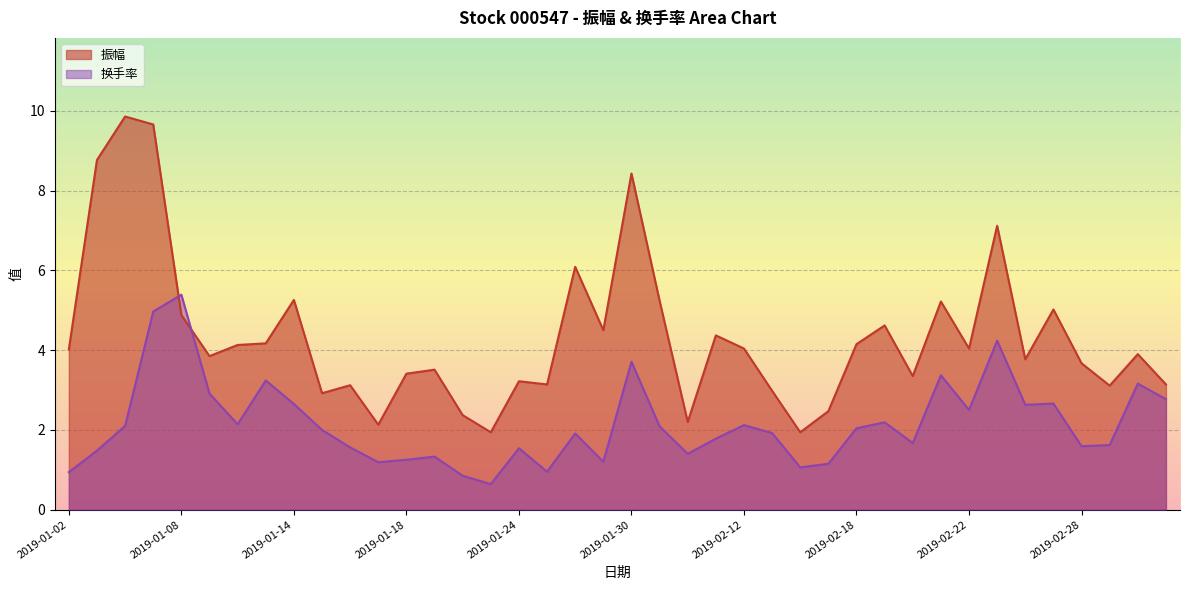

What is the difference between the 换手率 values at 2019-02-11 and 2019-01-29?

0.6